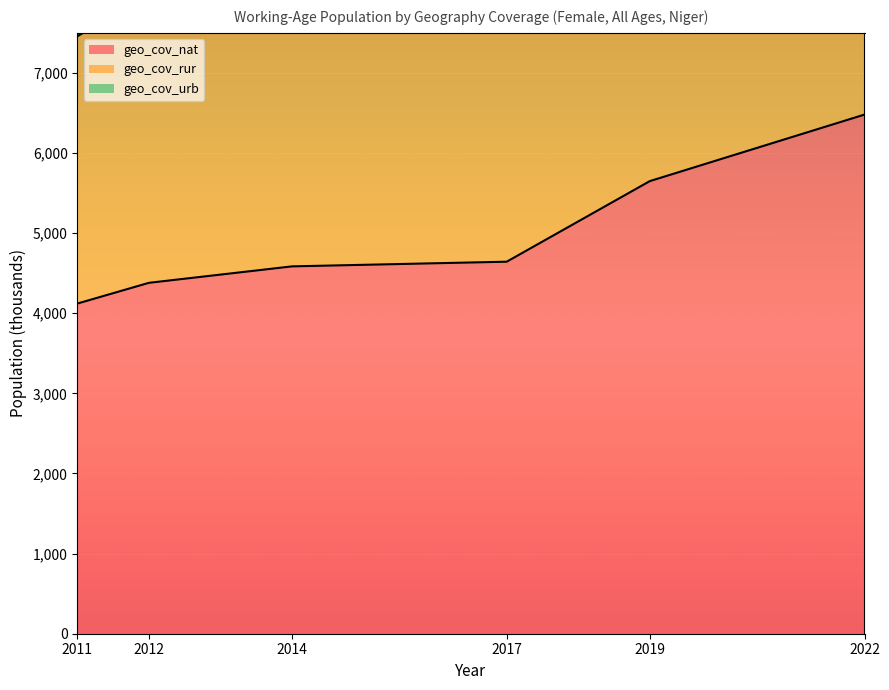

What is the average value of the geo_cov_urb series?

9953.2